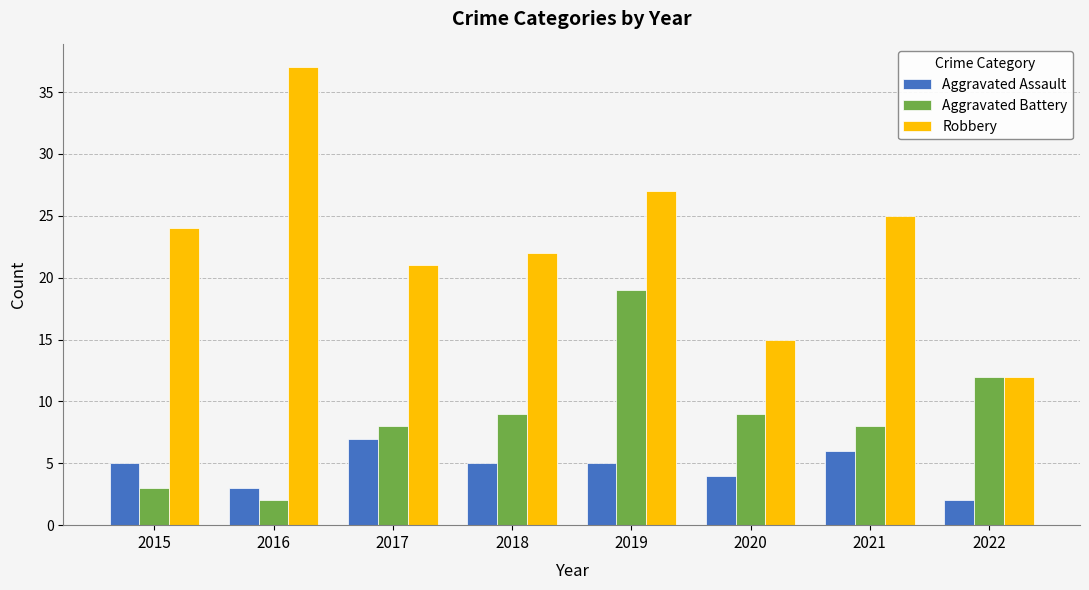

What is the maximum value shown in the chart?

37